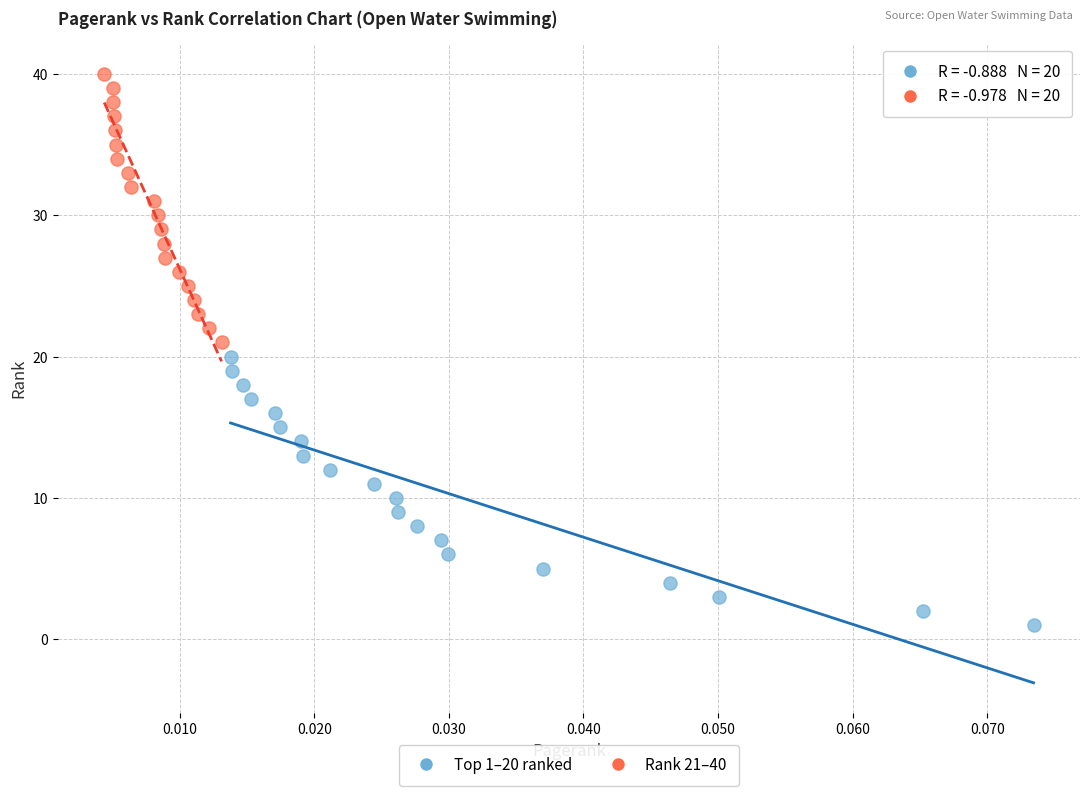

Which series reaches the maximum Y coordinate?

Rank 21–40